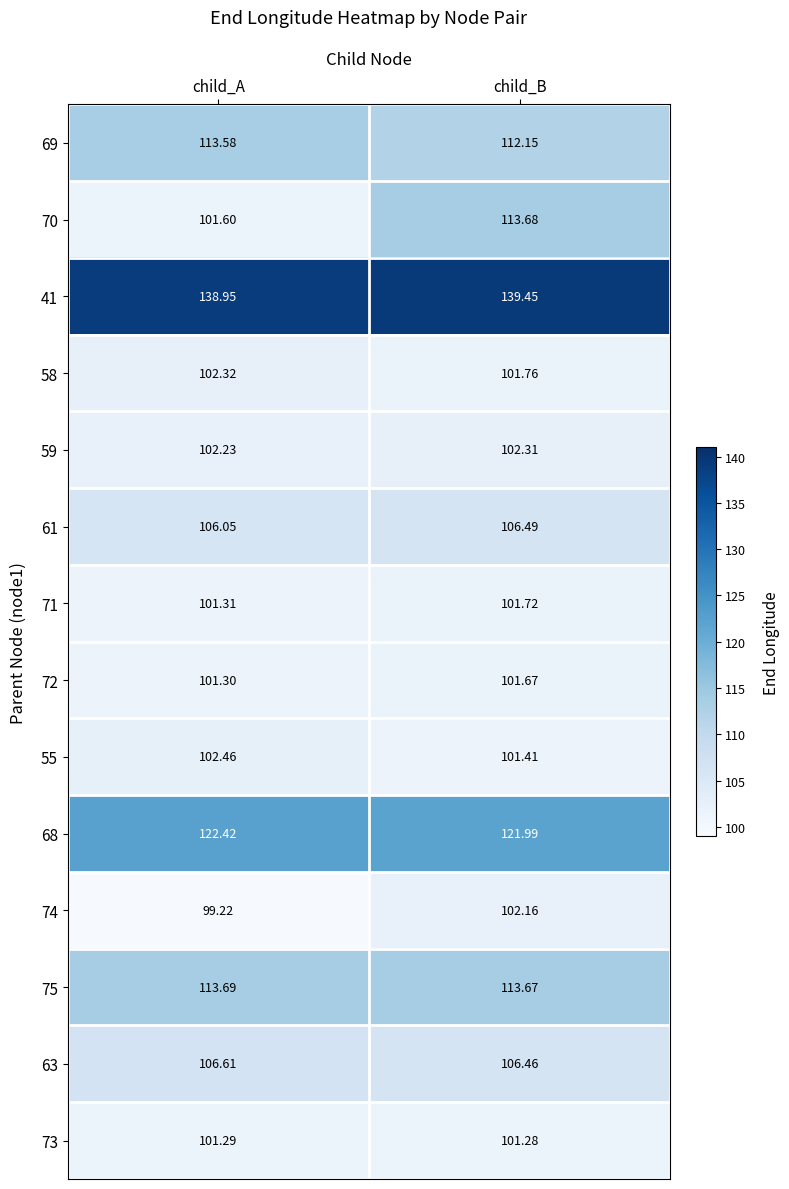

Which series has the widest spread of values?

70